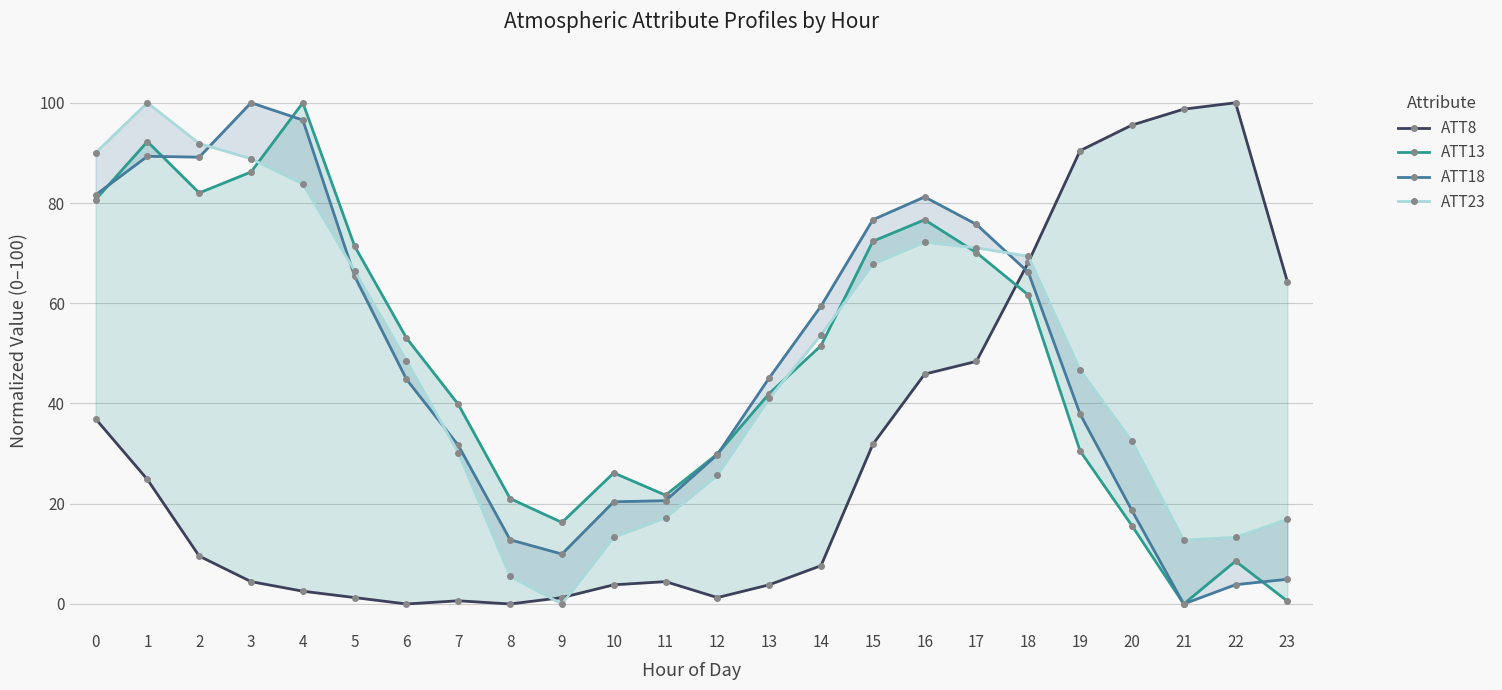

The ATT13 series shows 42.0 at 13. True or false?

True